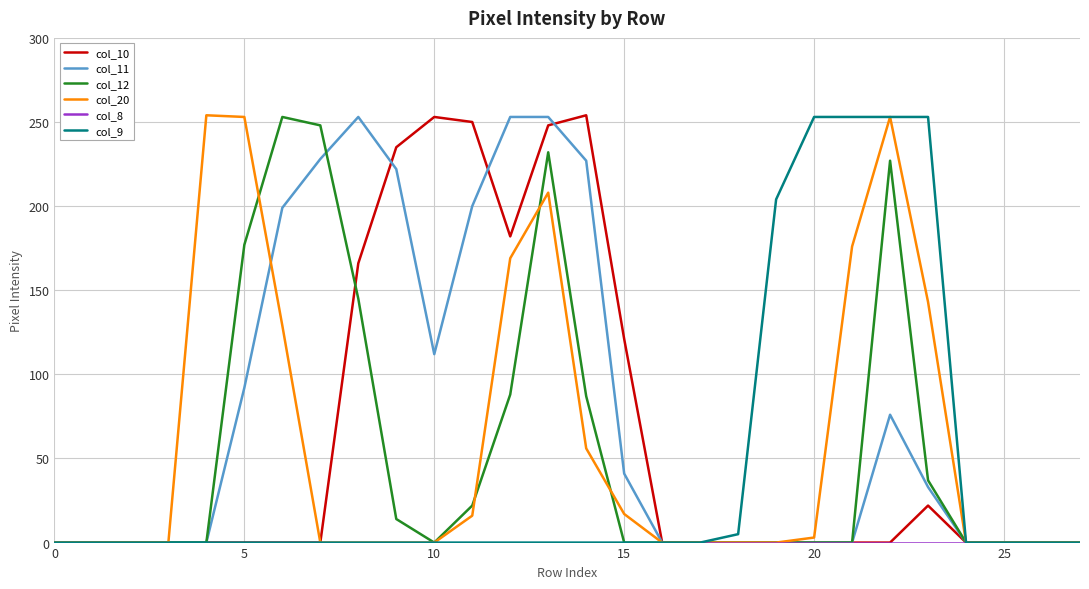

Which series has the largest total across all categories?

col_11